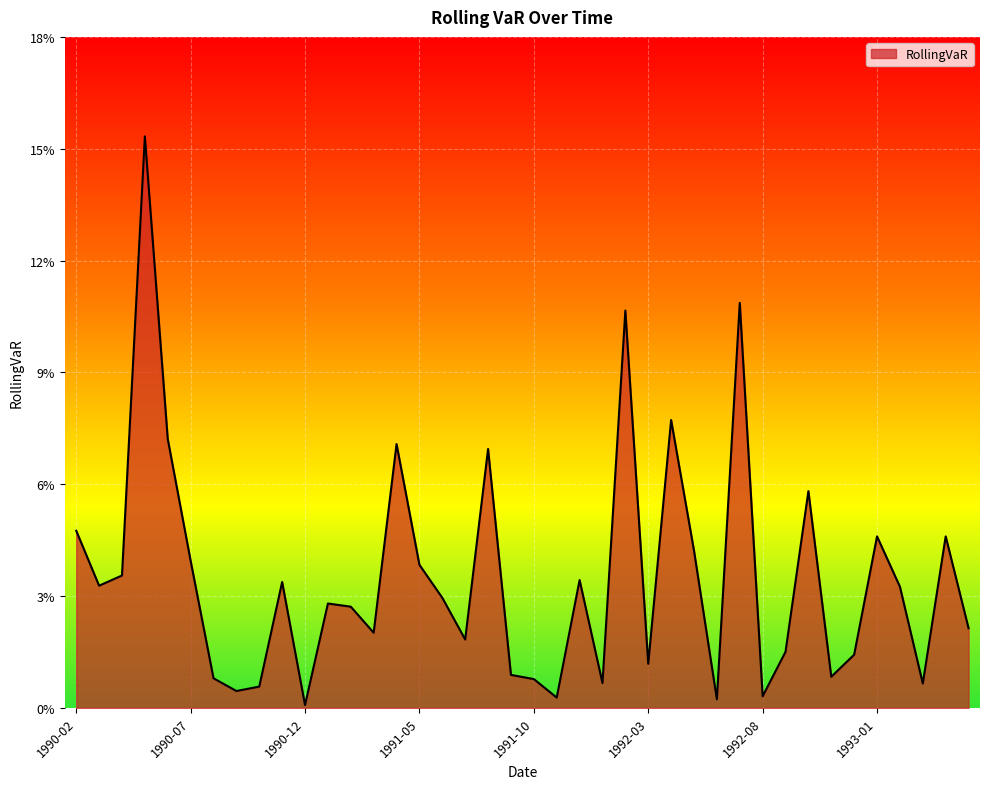

Which category has the highest value across all series?

1990-05